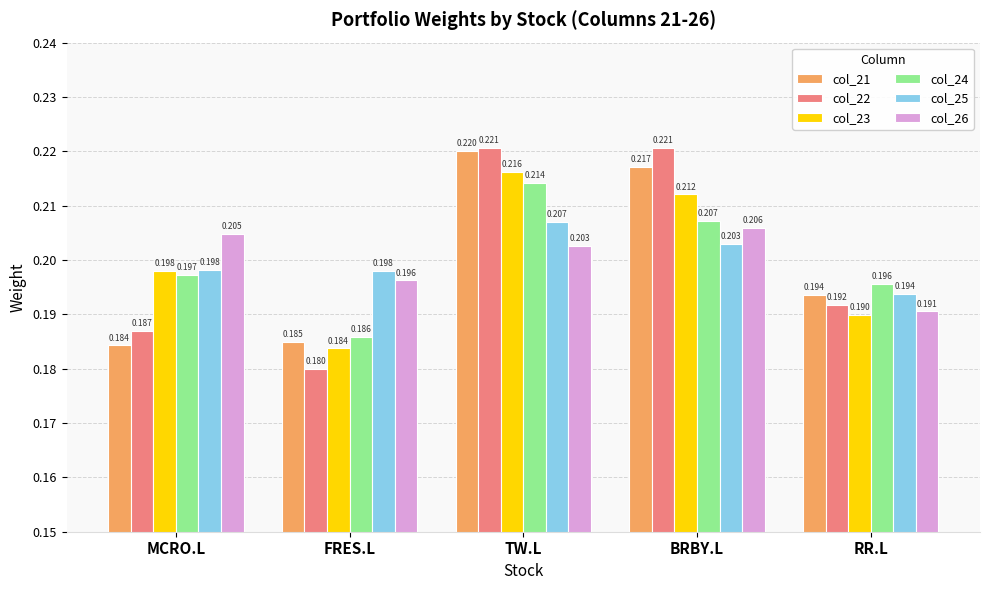

What are all the series names shown in the legend?

col_21, col_22, col_23, col_24, col_25, col_26